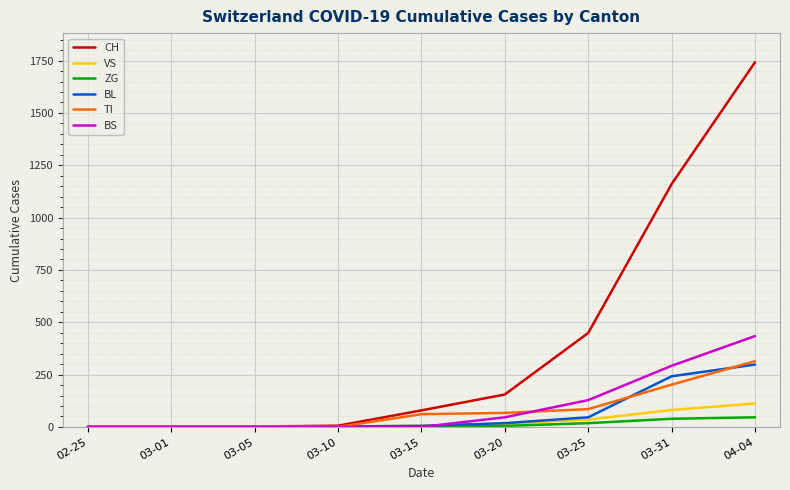

What position from the left is 03-20?

6